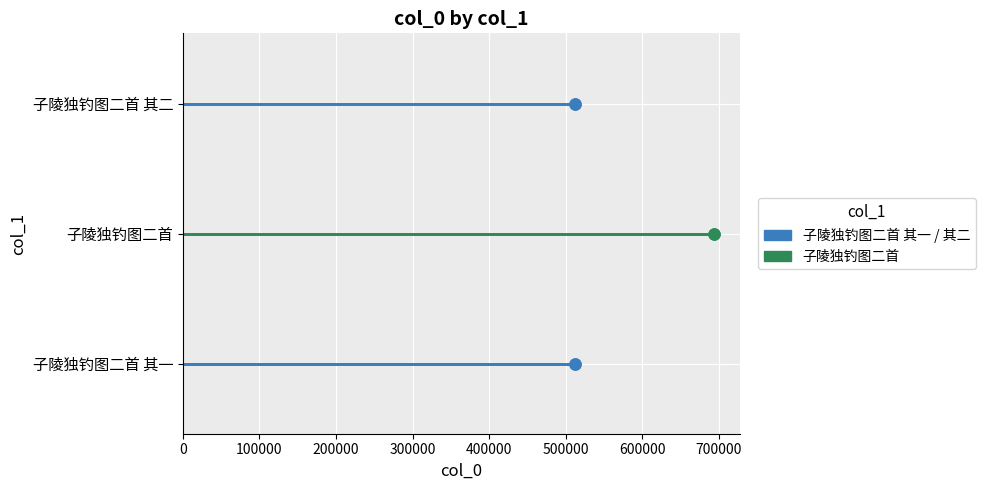

Is it true that the value at 子陵独钓图二首 is 1000189?

False